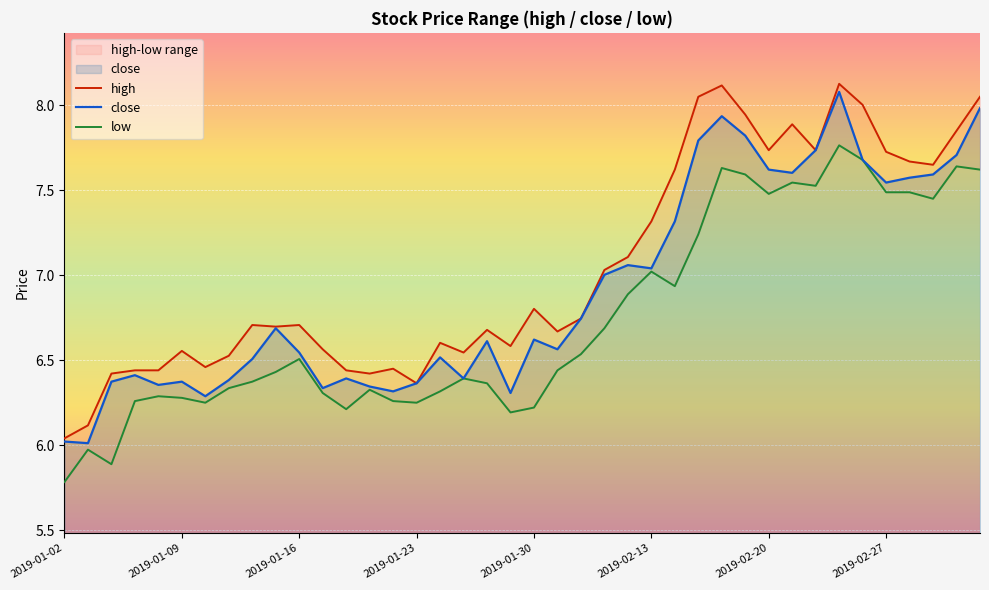

Rank the series by their average value, from highest to lowest.

high, close, low